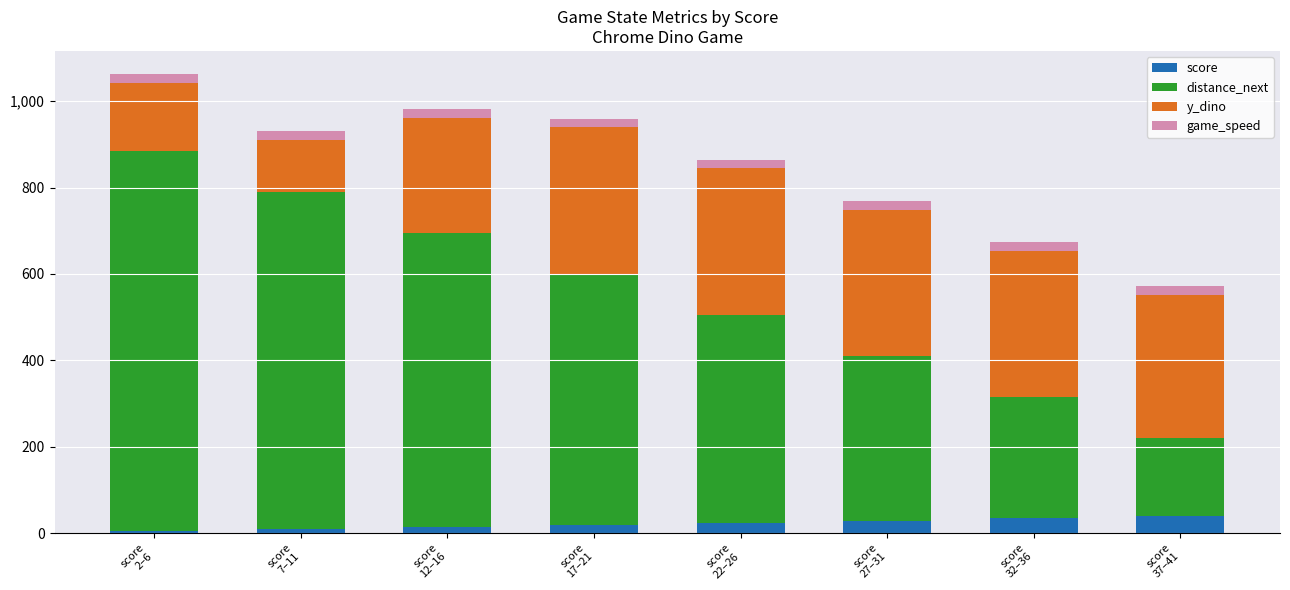

What is the sum of all score values?

172.0